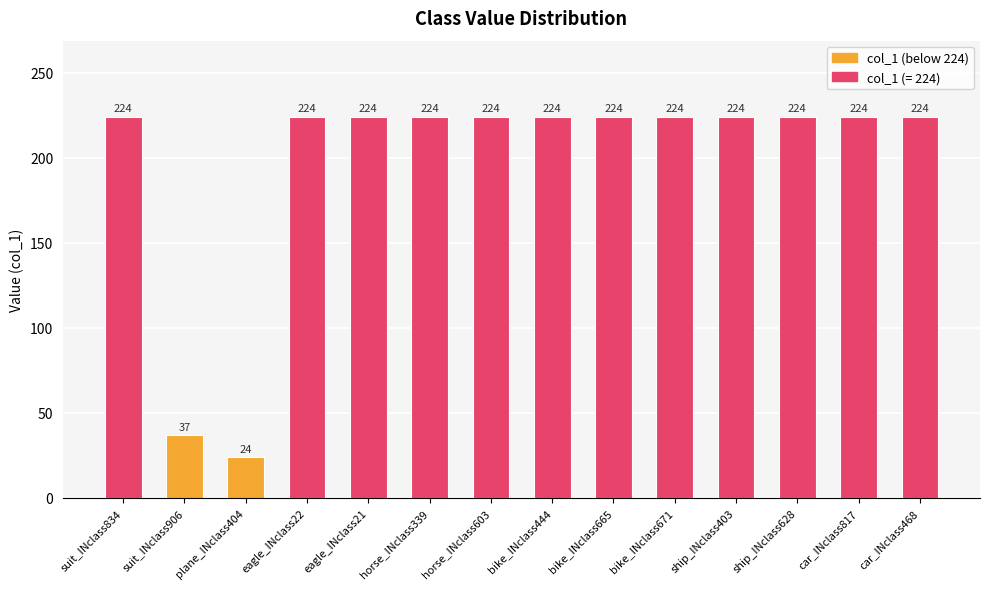

What is the greatest value displayed?

224